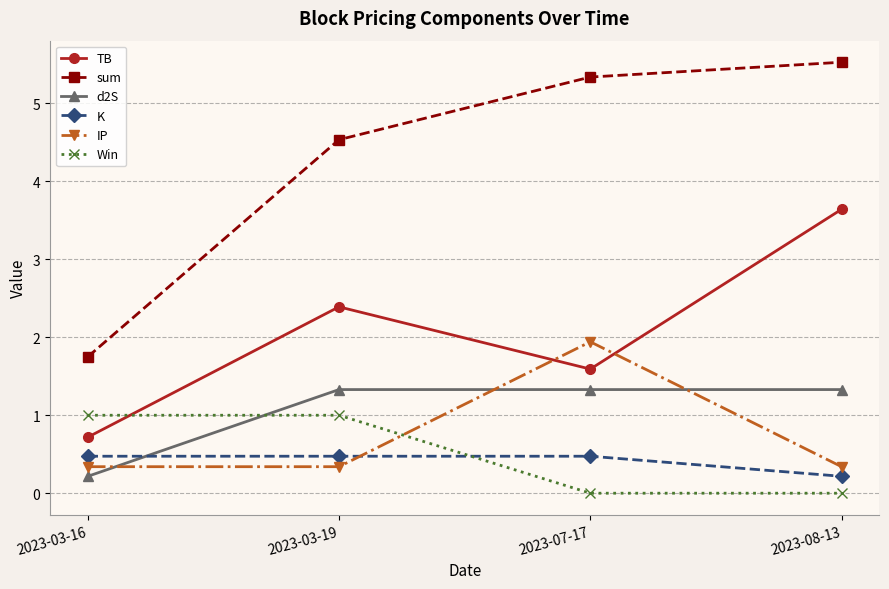

The TB series shows 2.4 at 2023-03-19. True or false?

True